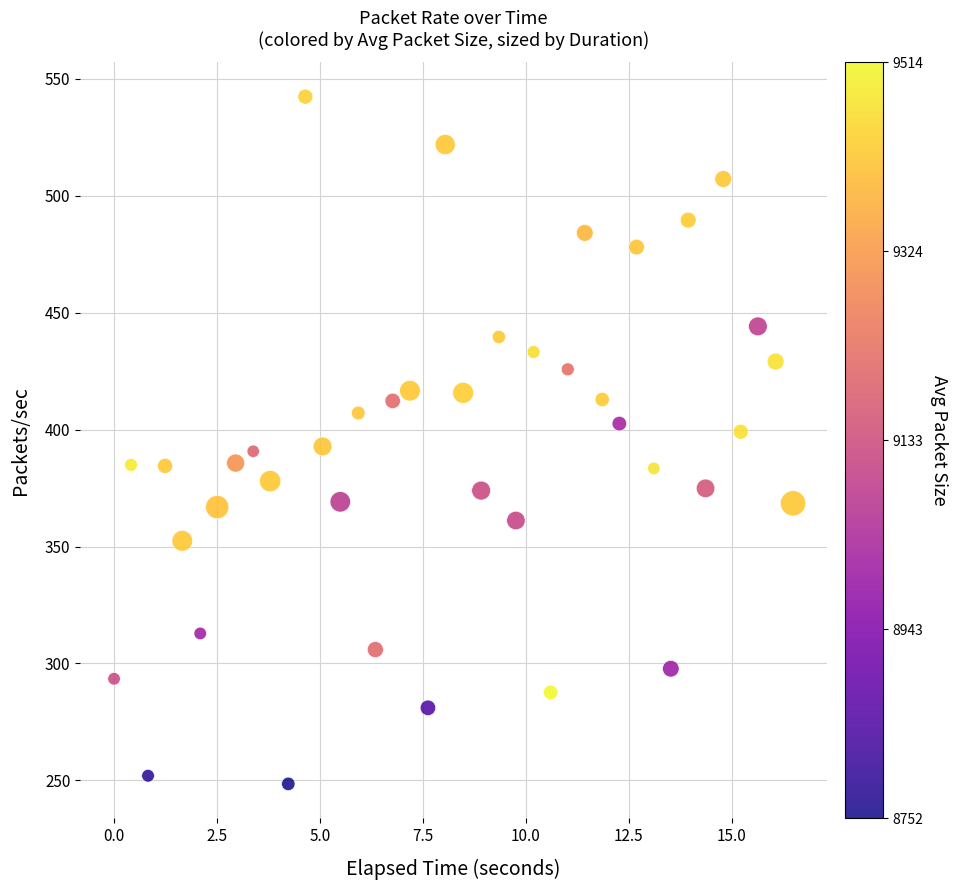

What is the range of Y values (max minus min)?

293.9